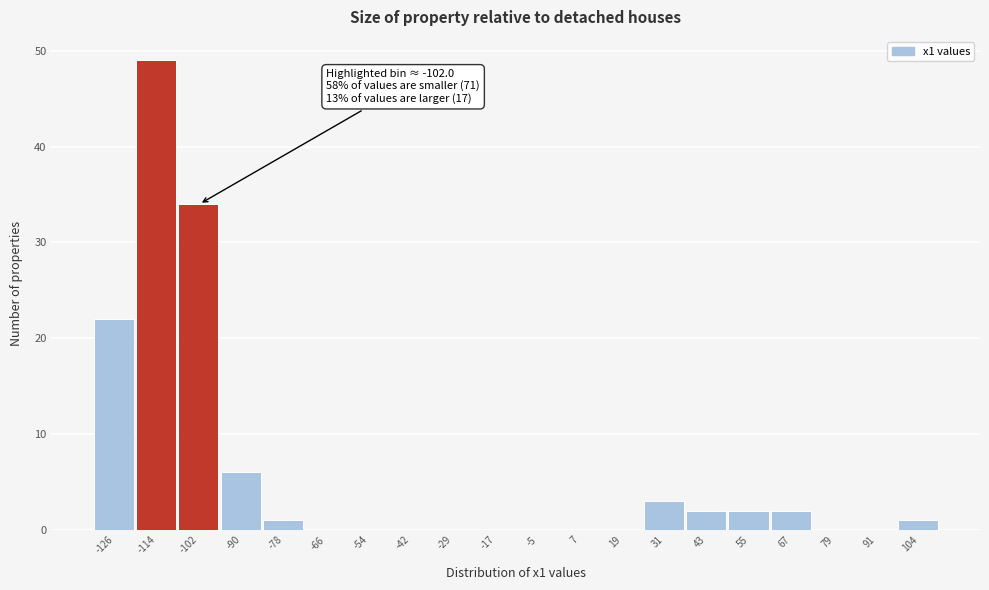

Over which range of the x-axis is the bar tallest?

-120 to -108